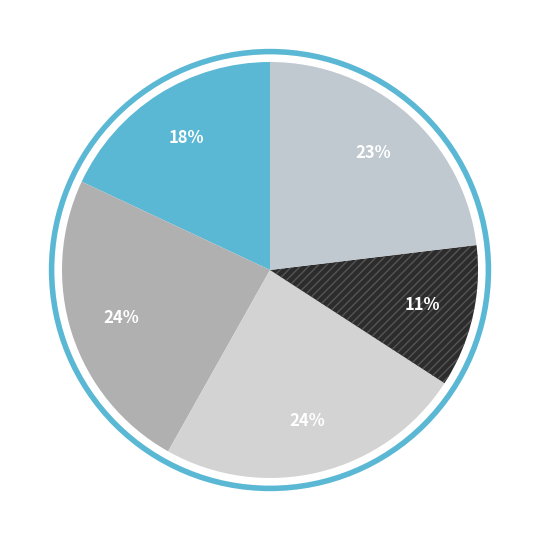

How many slices are in this pie chart?

5